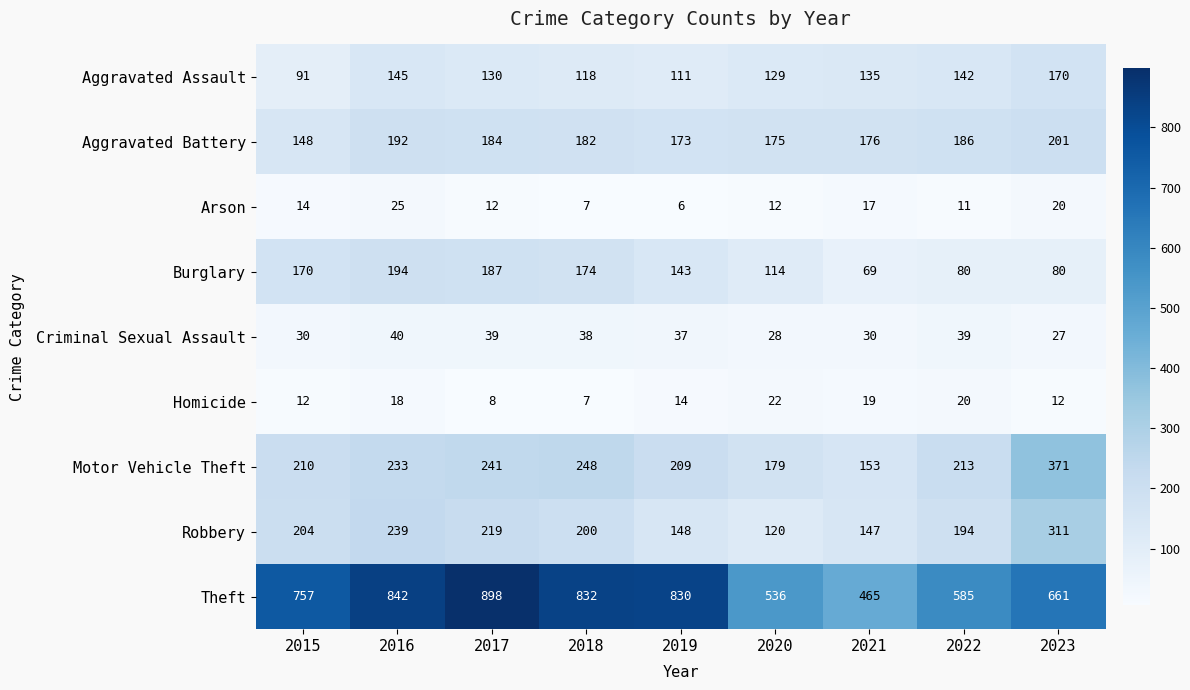

Is it true that Criminal Sexual Assault equals 9 at 2016?

False